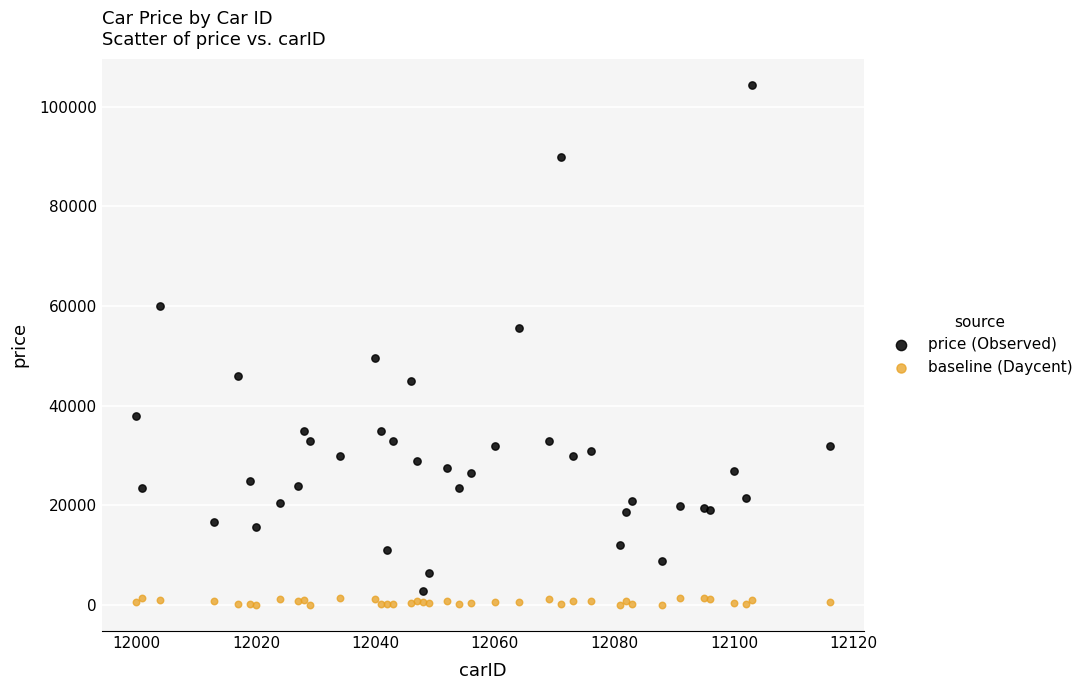

Which series reaches the maximum Y coordinate?

price (Observed)